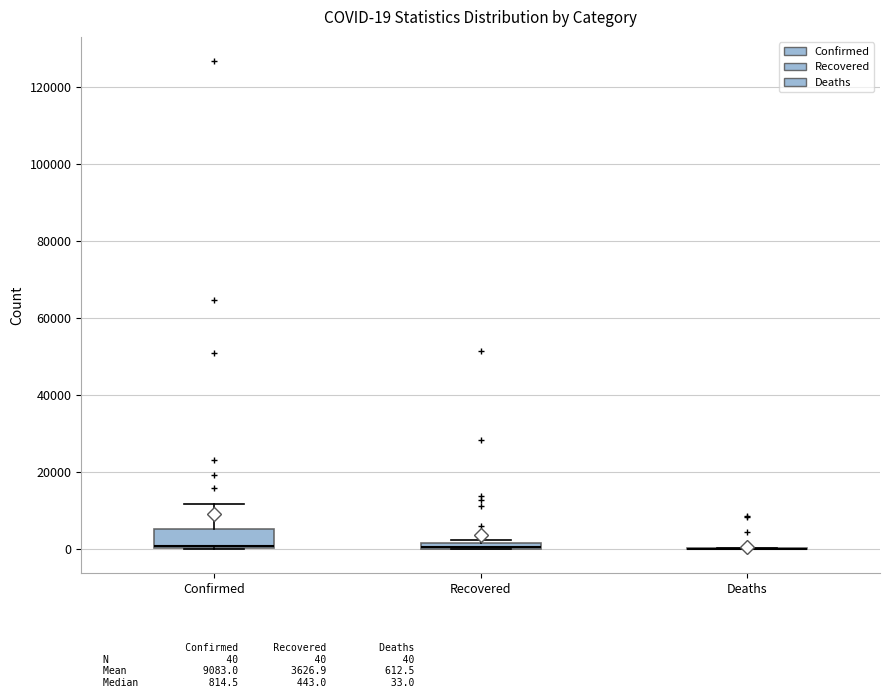

Which box is the tallest, from its lower edge to its upper edge?

Confirmed